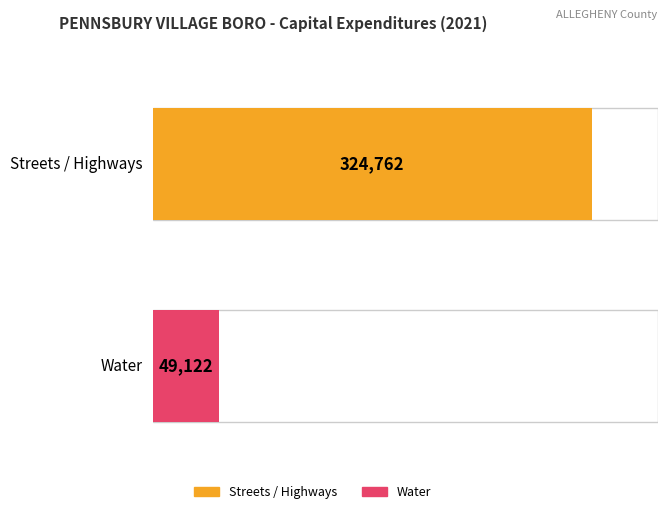

The value of Total at Streets / Highways is 561990. True or false?

False